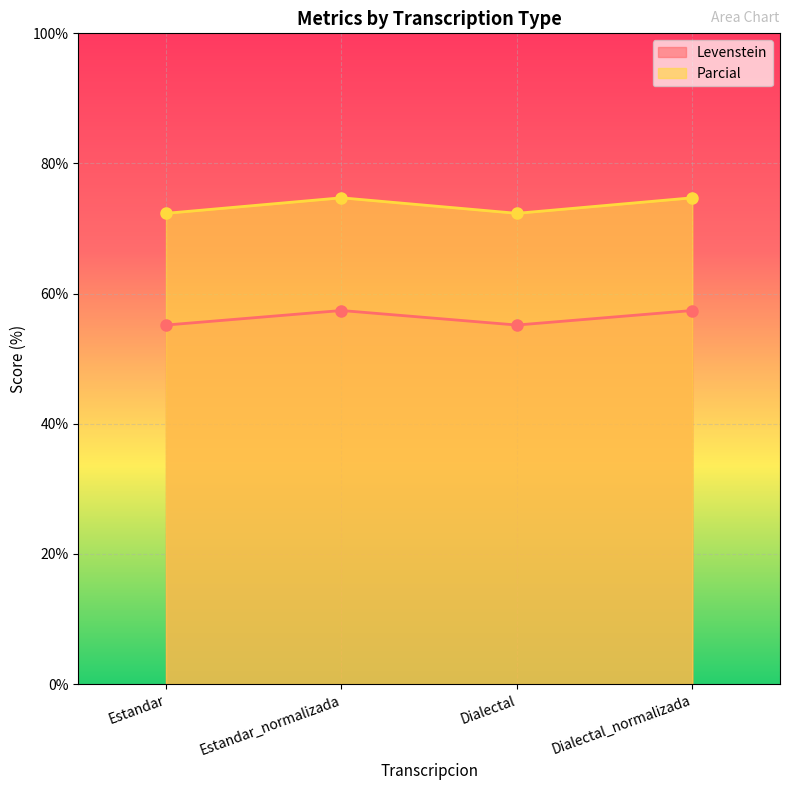

What is the label of the 2nd point from the left?

Estandar_normalizada